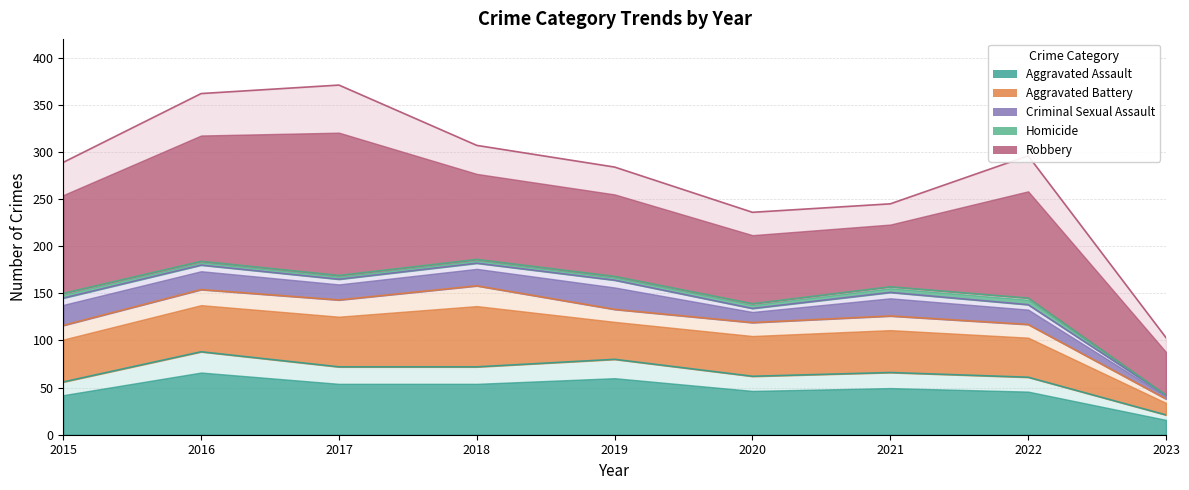

At which category does the chart reach its minimum across all series?

2023